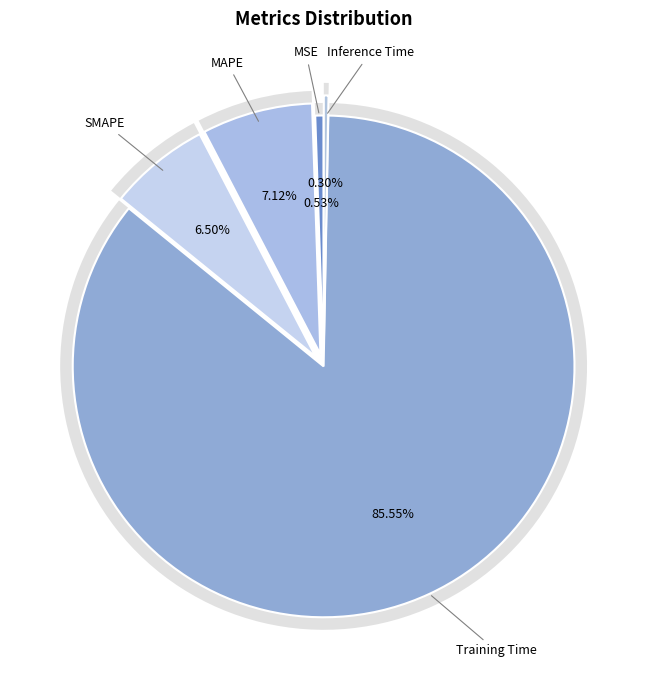

To the nearest percent, what is the difference between the largest and smallest slice percentages?

85%